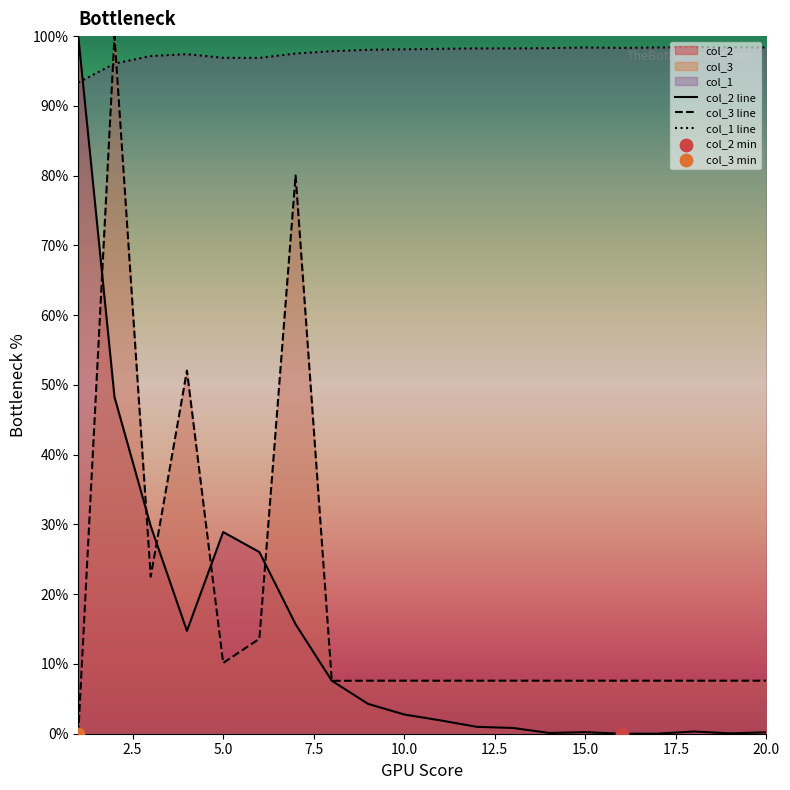

Which series has the largest total across all categories?

col_1 line